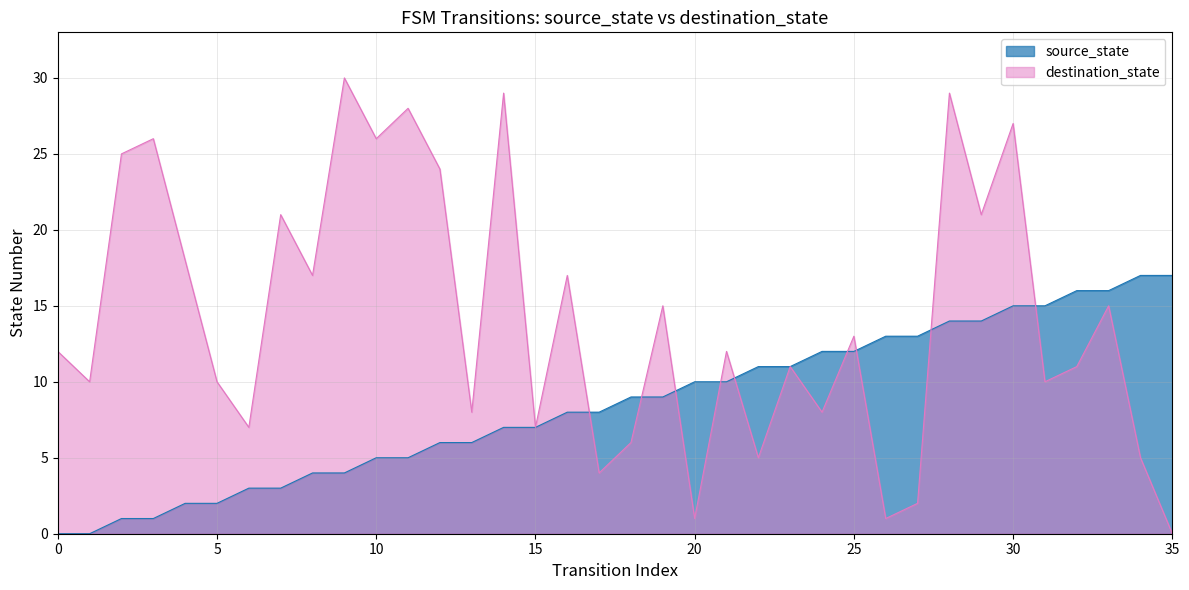

After their last crossing, which series has the higher values: source_state or destination_state?

source_state